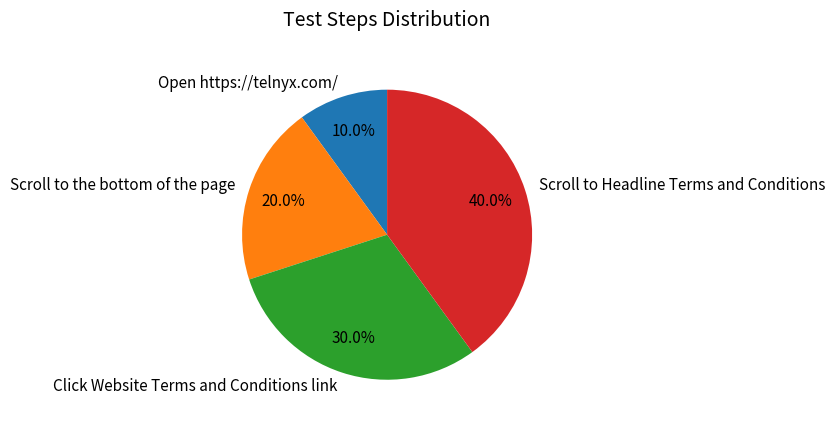

Which category has the biggest portion of the pie?

Scroll to Headline Terms and Conditions